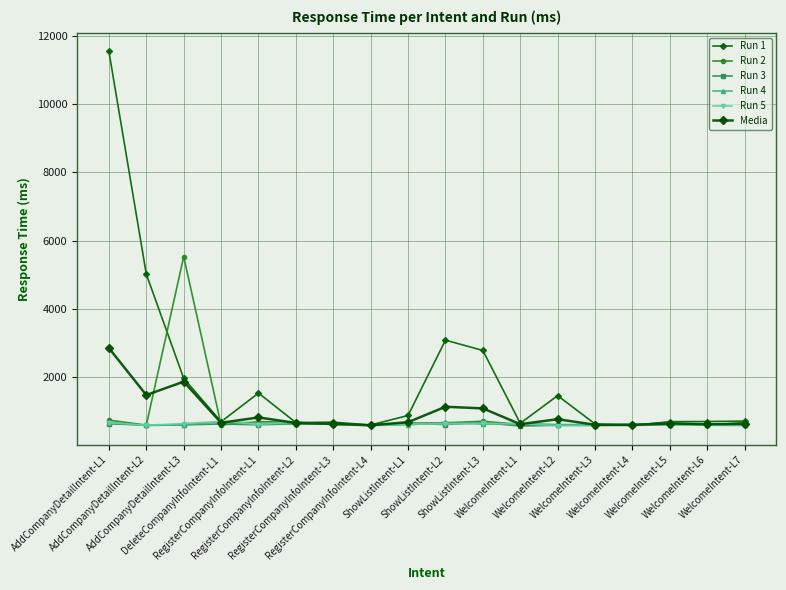

Between RegisterCompanyInfoIntent-L3 and RegisterCompanyInfoIntent-L4, which is larger?

RegisterCompanyInfoIntent-L3